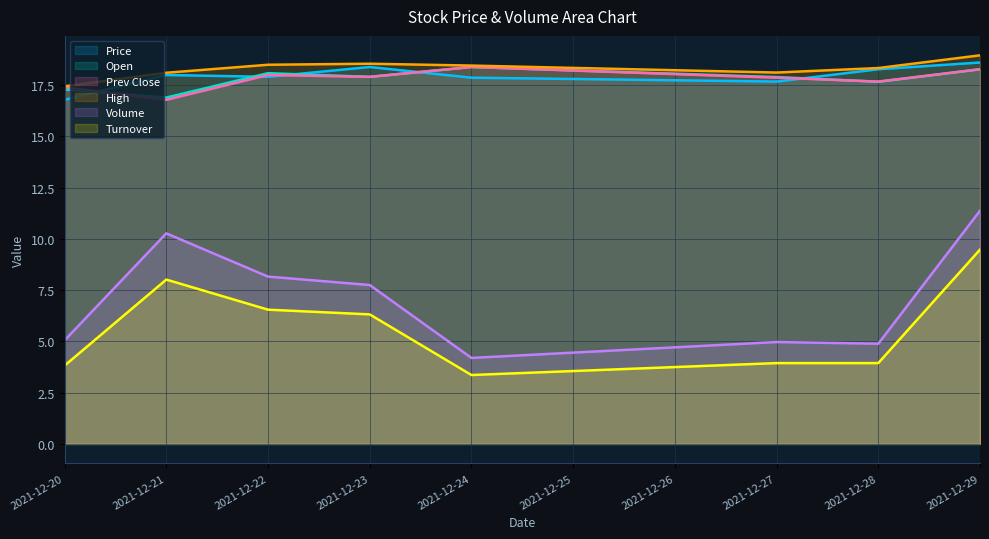

How many lines are shown in the chart?

6